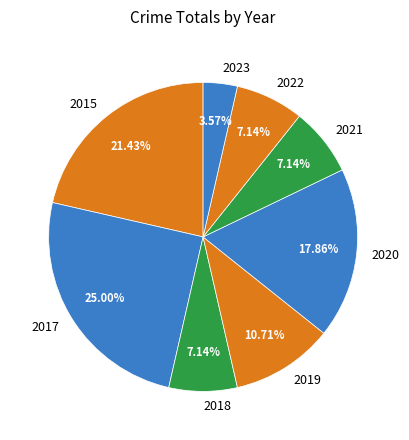

Which has a higher value, 2017 or 2020?

2017